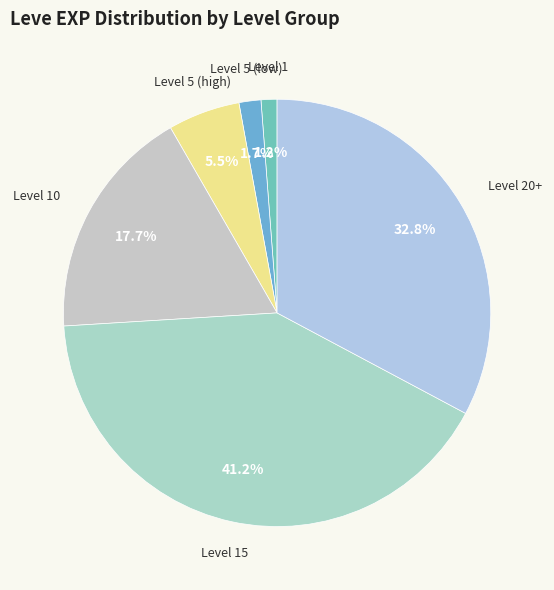

How many slices are in this pie chart?

6